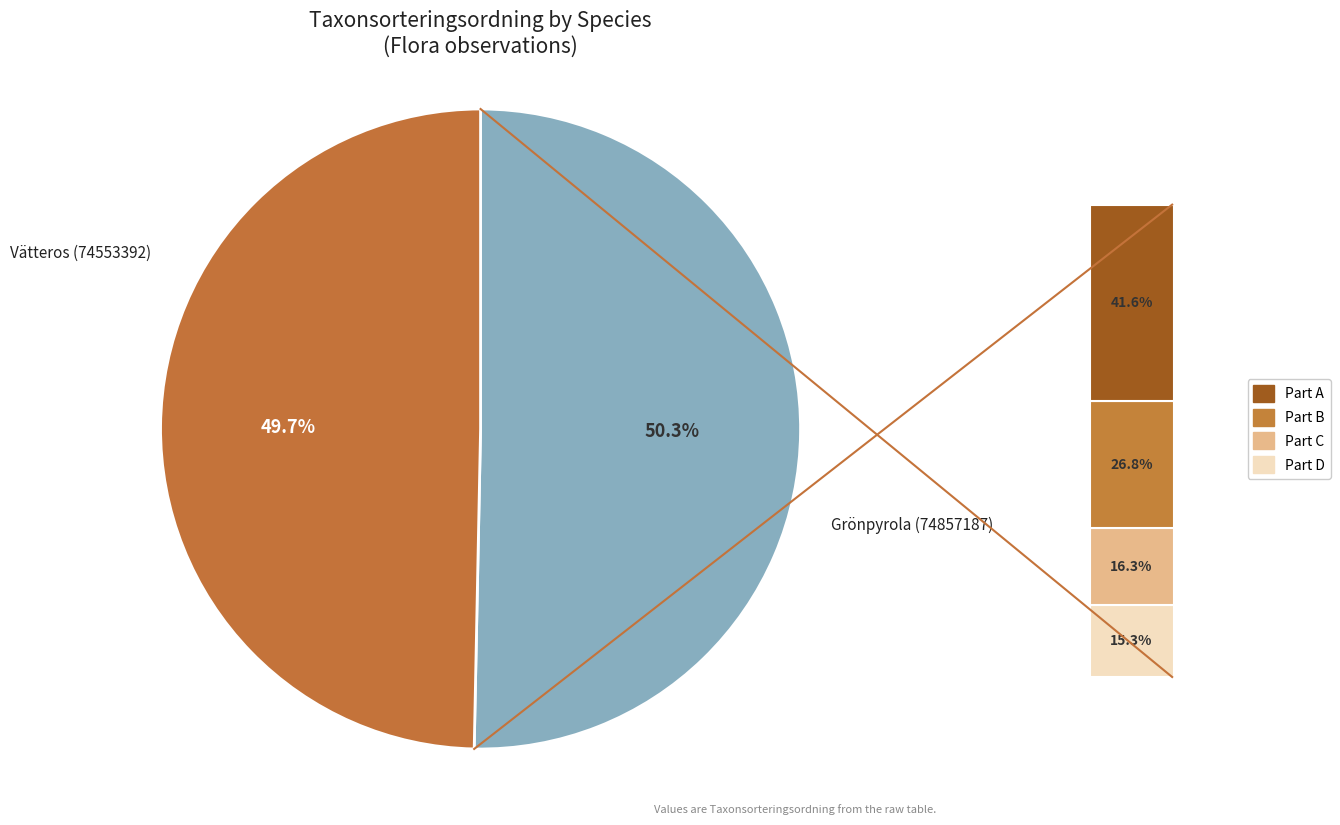

To the nearest percent, what portion does Grönpyrola (74857187) represent?

50%